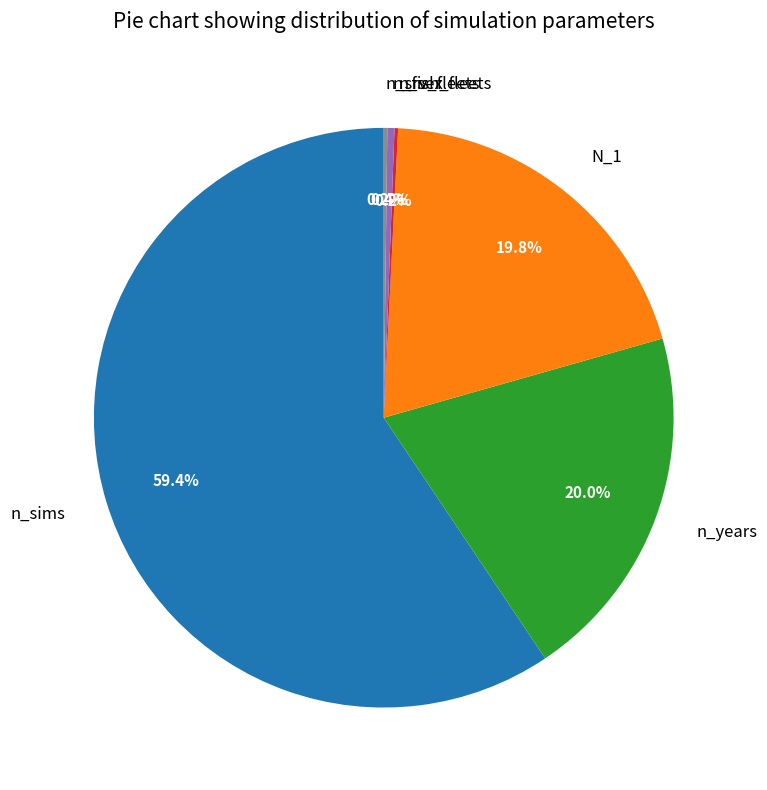

What percentage is NOT represented by N_1?

80.2%